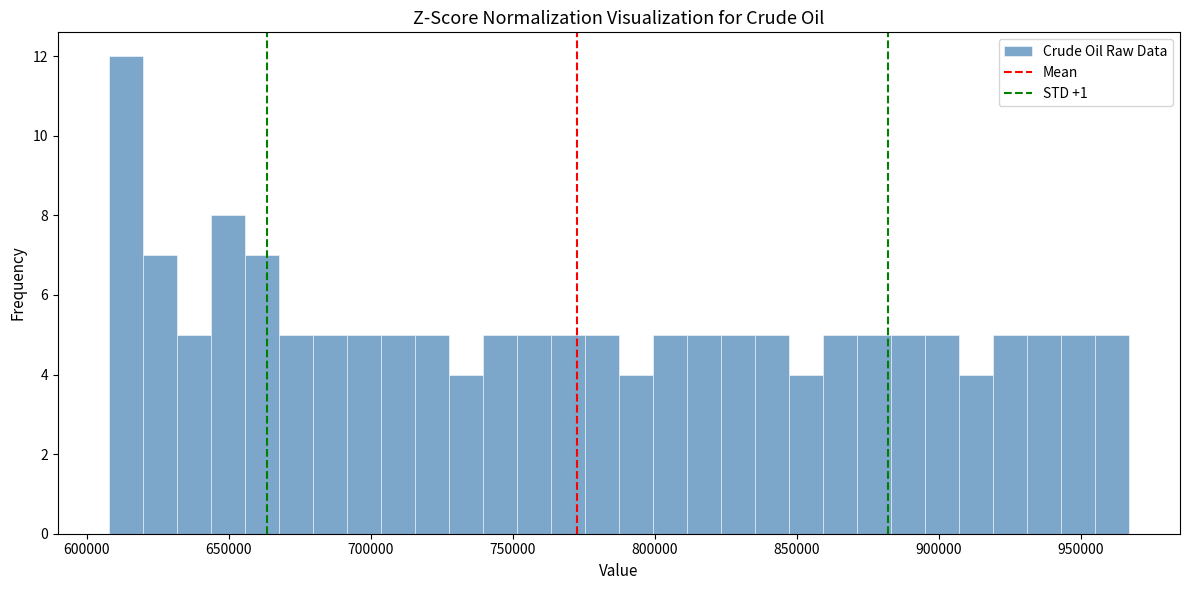

Around what value on the x-axis is the tallest bar? Give the approximate position of its centre, as read against the axis.

615000